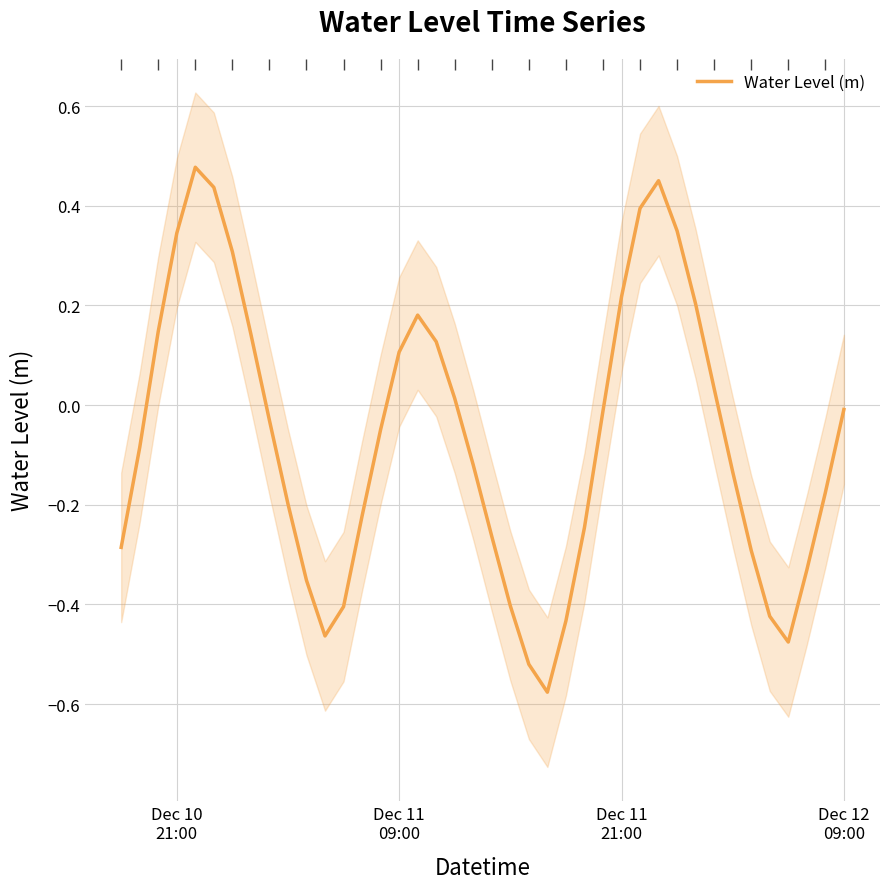

How many values are above zero?

16